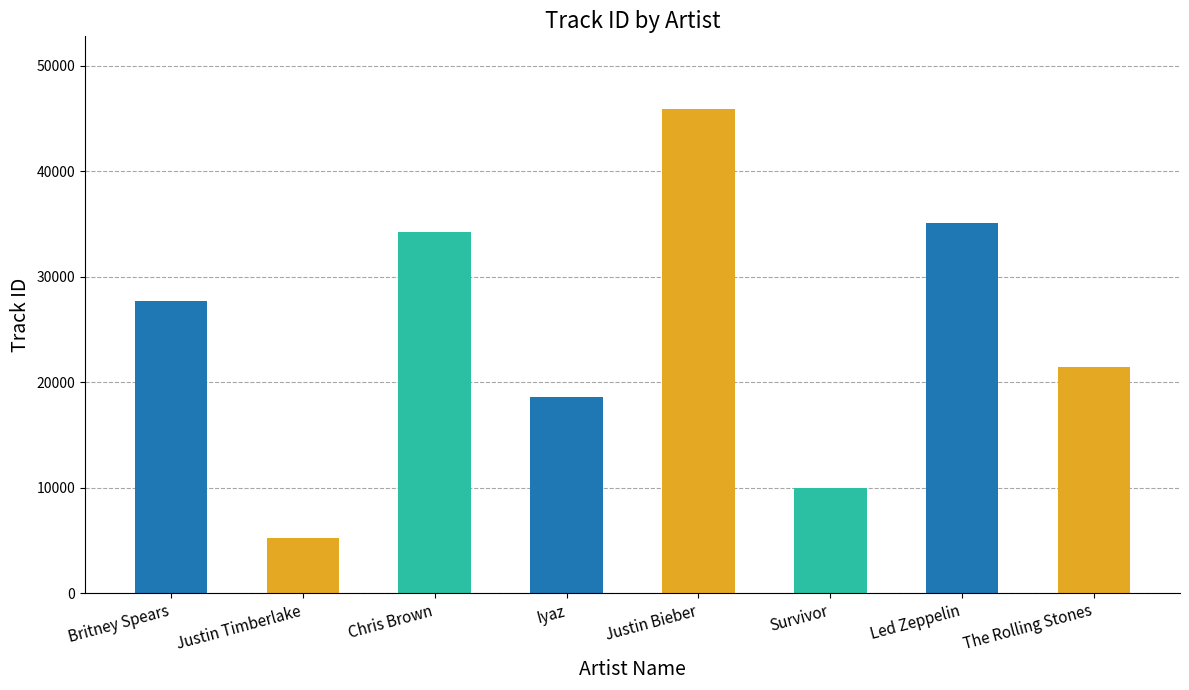

What is the average value?

24763